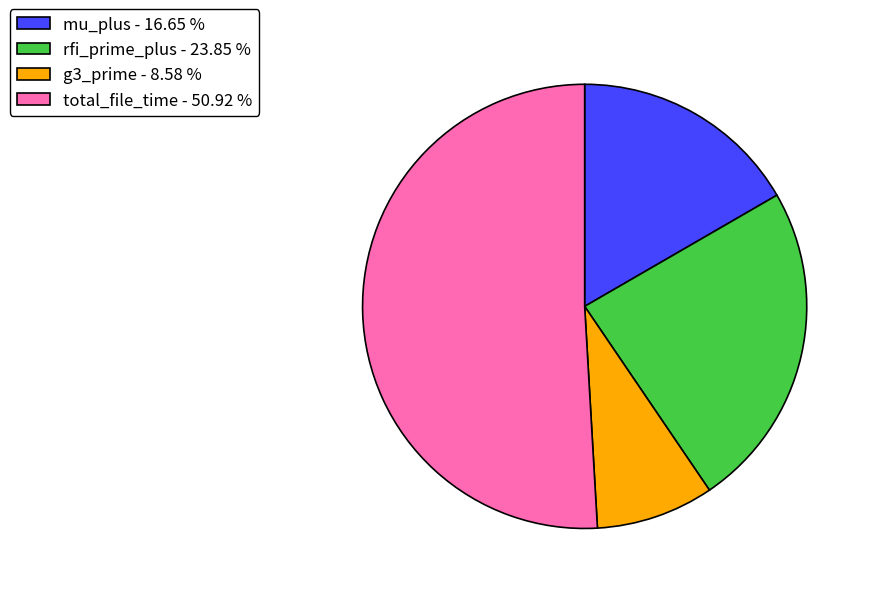

Between rfi_prime_plus - 23.85 % and mu_plus - 16.65 %, which is larger?

rfi_prime_plus - 23.85 %